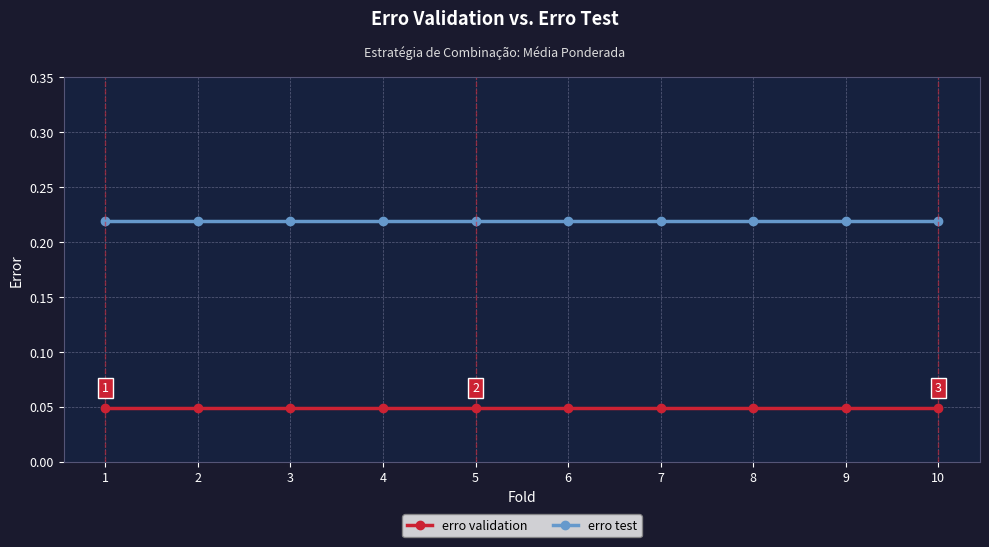

True or false: erro test and erro validation cross at least once.

False